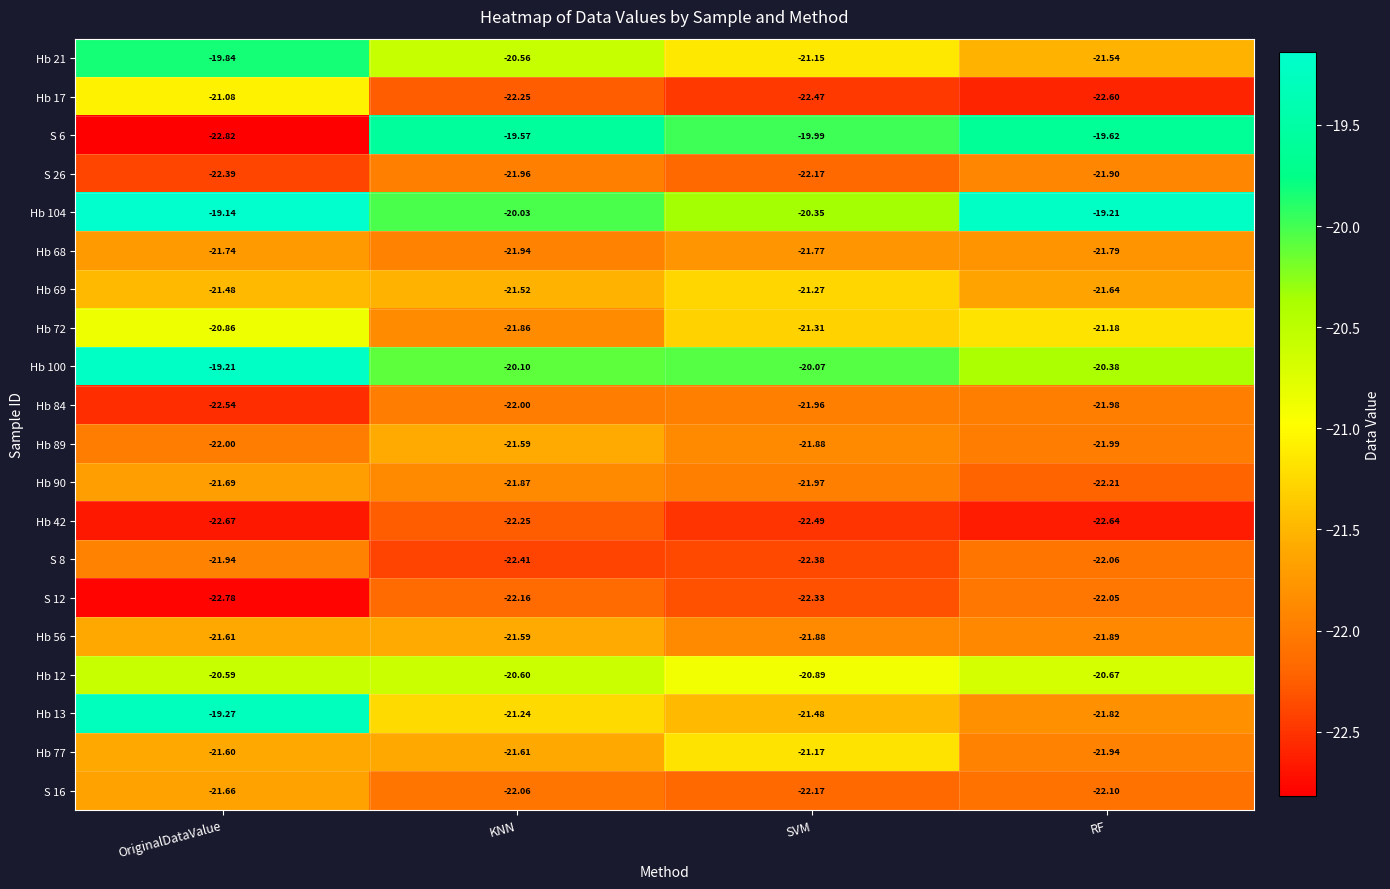

At which category does the chart reach its minimum across all series?

OriginalDataValue